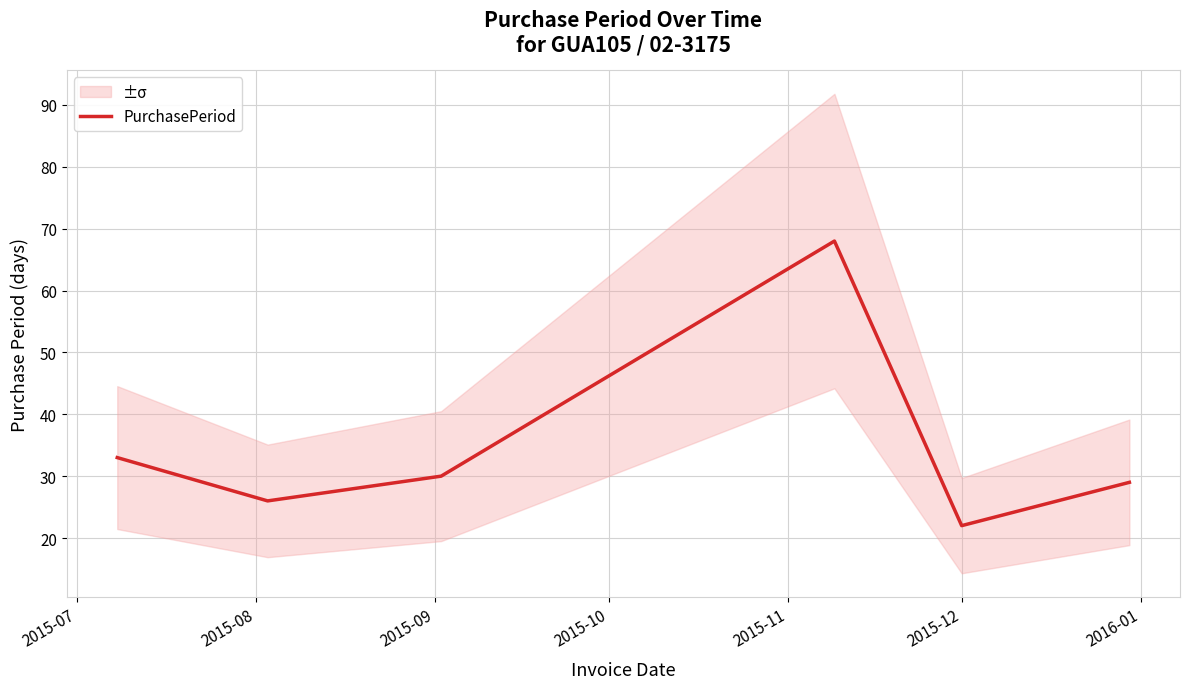

What is the maximum value for PurchasePeriod?

68